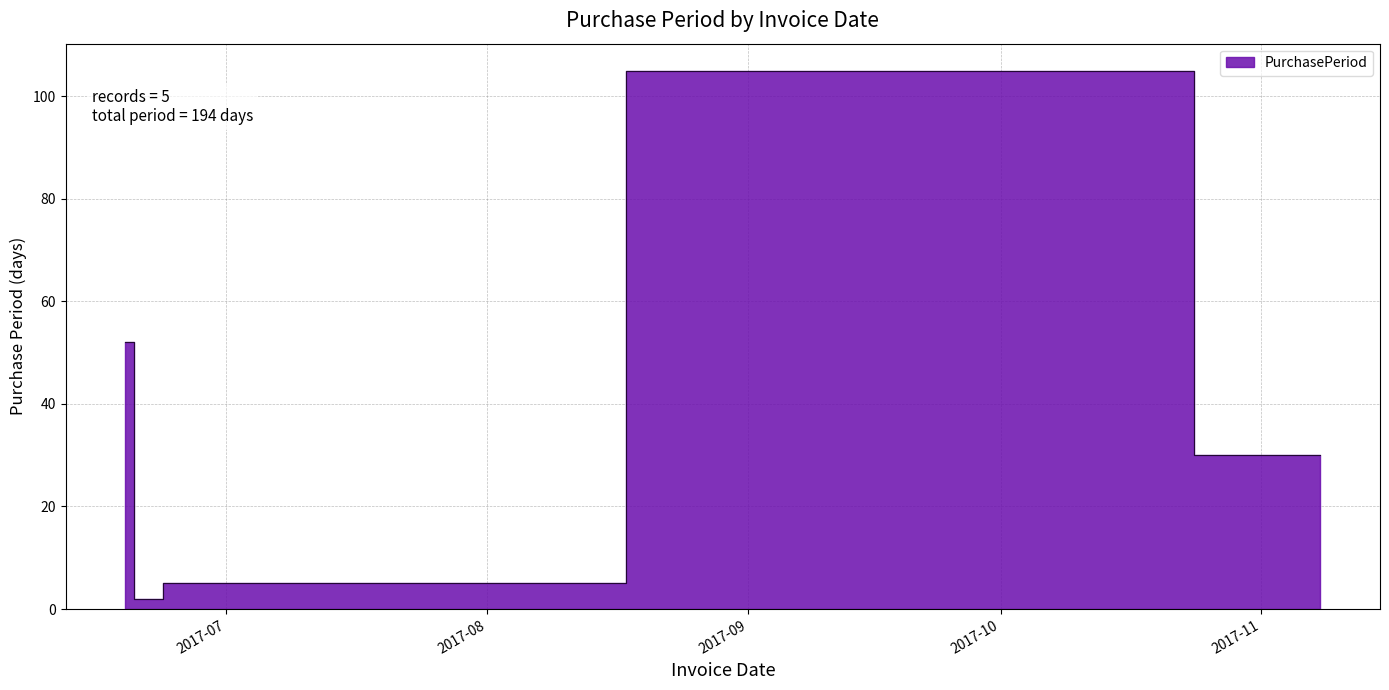

Which has a higher value, 2017-06-26 or 2017-06-21?

2017-06-26